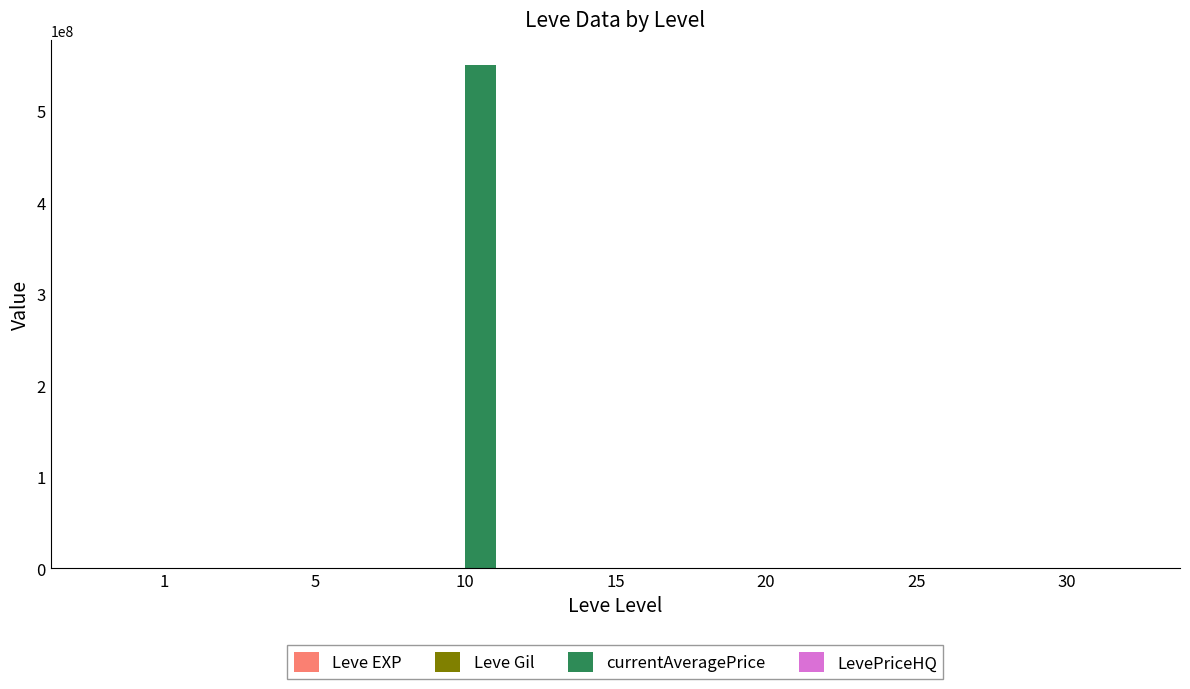

Are the bars horizontal?

No